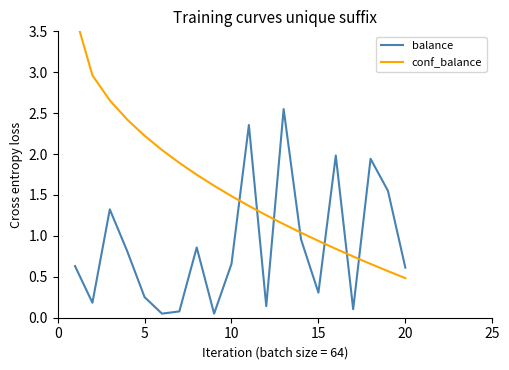

Reading left to right, extract all data points from this chart.

balance: 0.6	0.2	1.3	0.8	0.3	0.1	0.1	0.9	0.1	0.7	2.4	0.1	2.5	1.0	0.3	2.0	0.1	1.9	1.6	0.6
conf_balance: 3.7	3.0	2.7	2.4	2.2	2.0	1.9	1.7	1.6	1.5	1.4	1.3	1.1	1.0	0.9	0.8	0.7	0.7	0.6	0.5